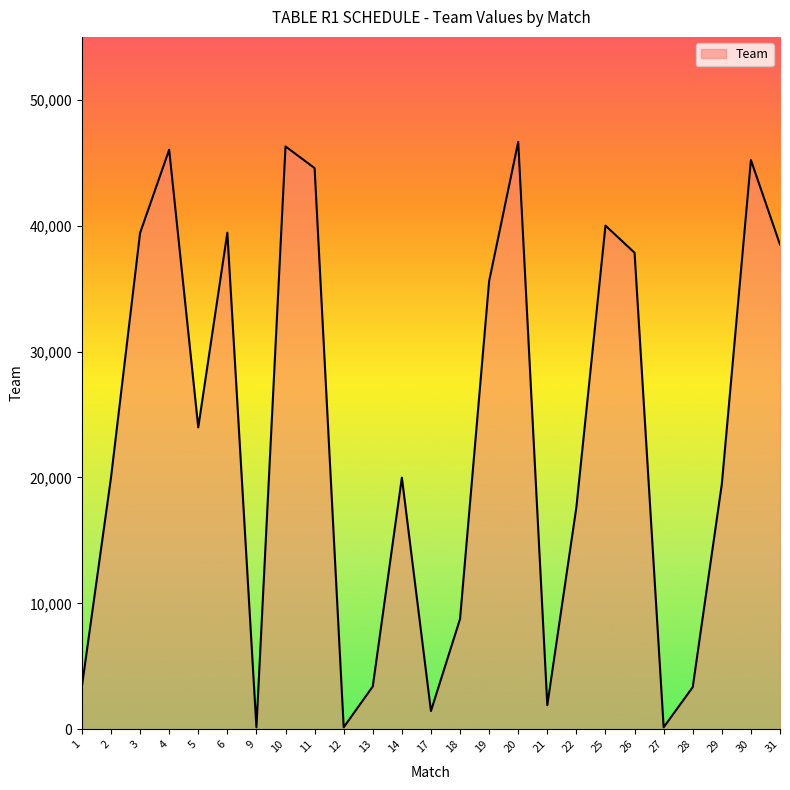

What is the difference between the maximum and minimum values?

46509